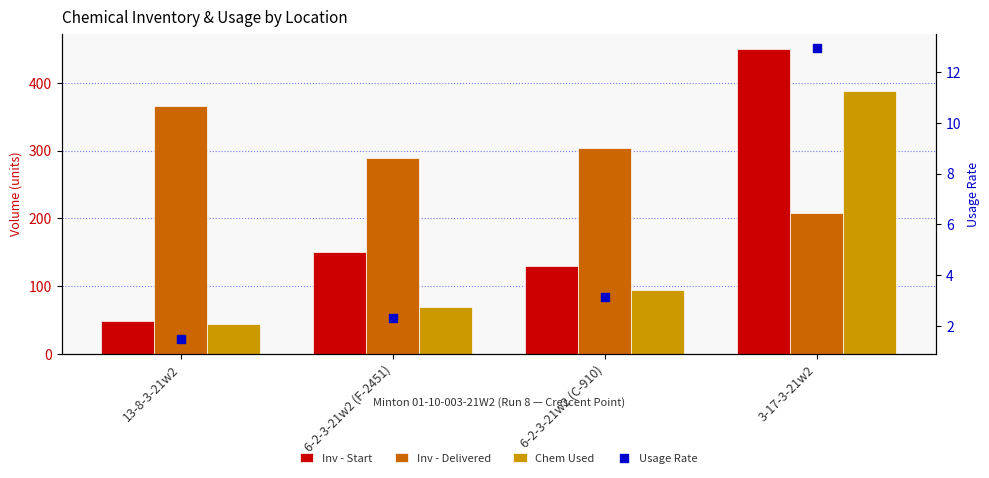

Which series reaches the minimum Y coordinate?

Usage Rate